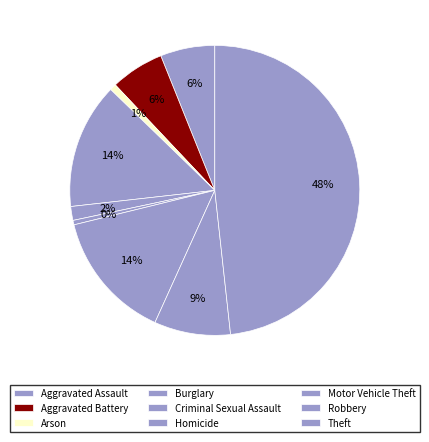

How many slices are in this pie chart?

9